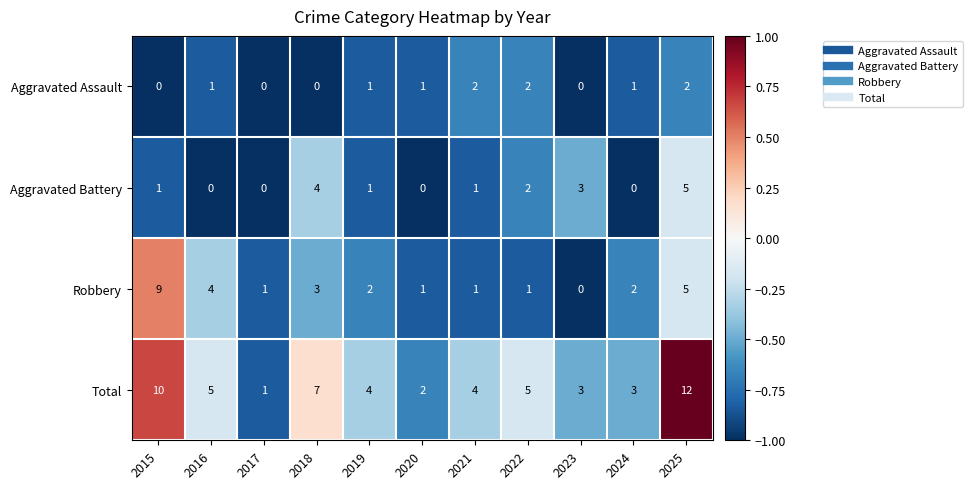

Count the Aggravated Assault values in the range 0 to 2.

11